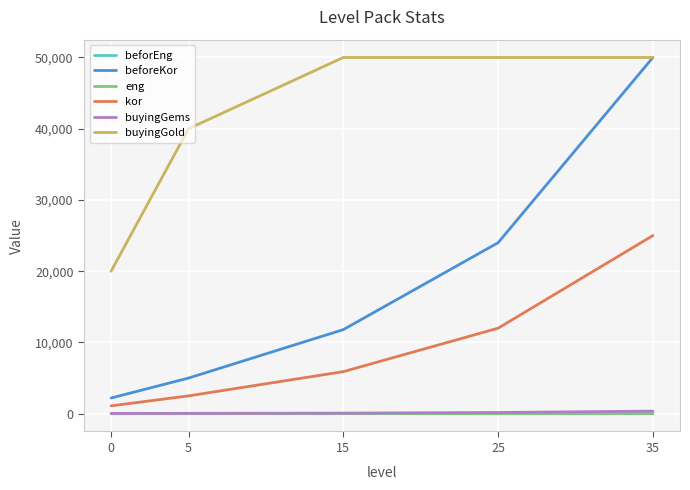

What is the lowest value of the kor series?

1100.0